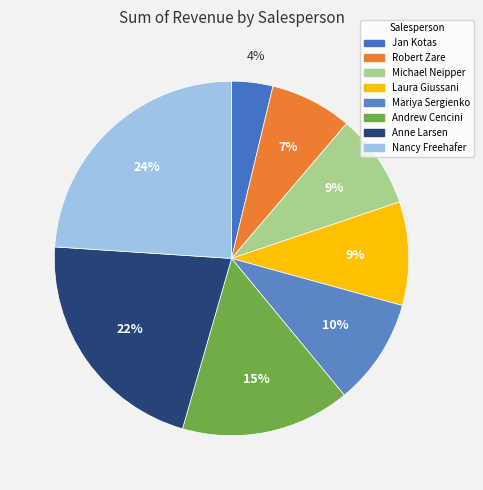

Is the sum of Laura Giussani and Michael Neipper greater than half?

No